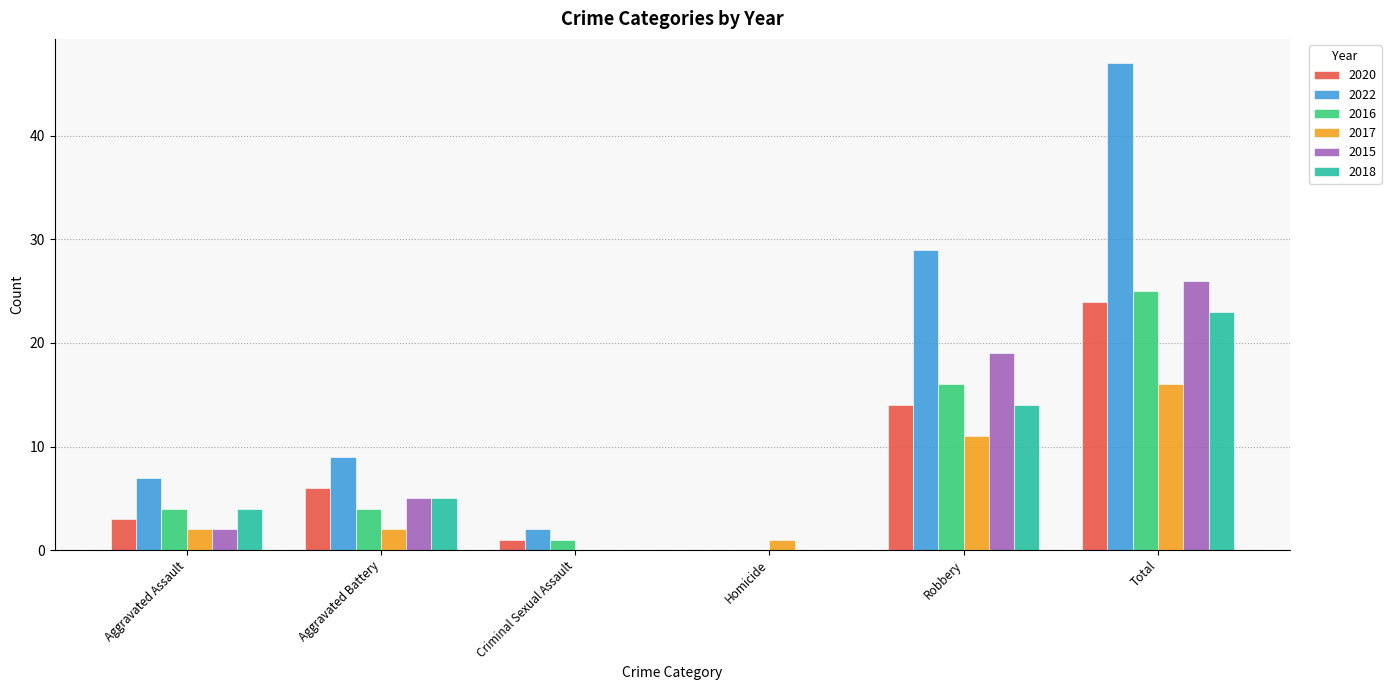

What is the greatest value displayed?

47